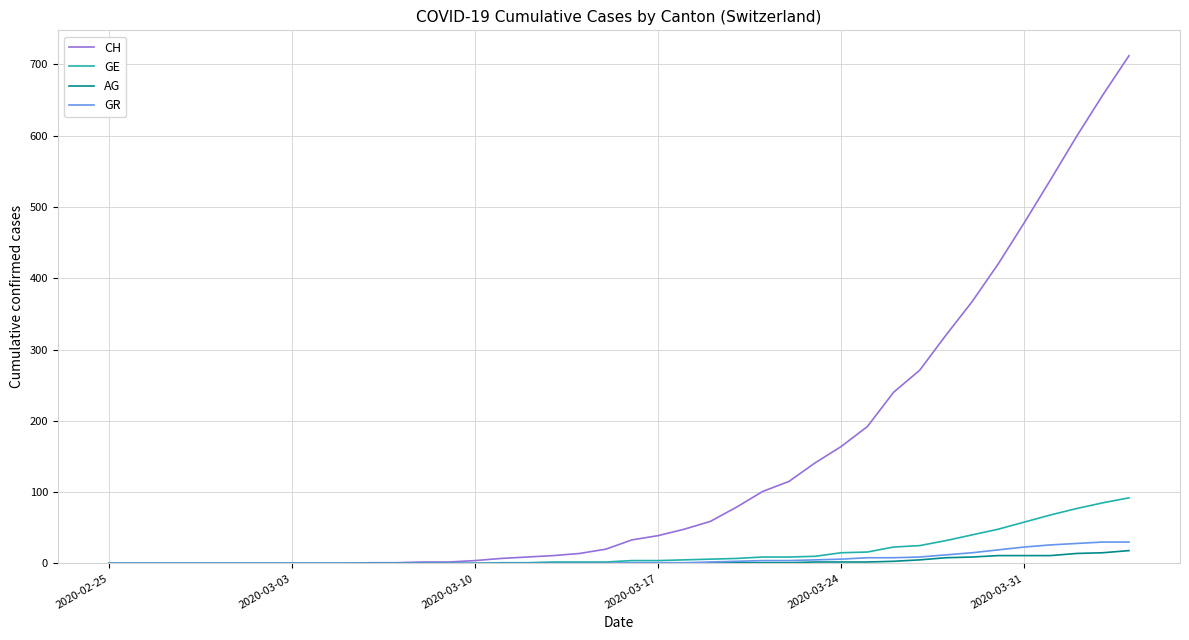

Which series has the largest total across all categories?

CH